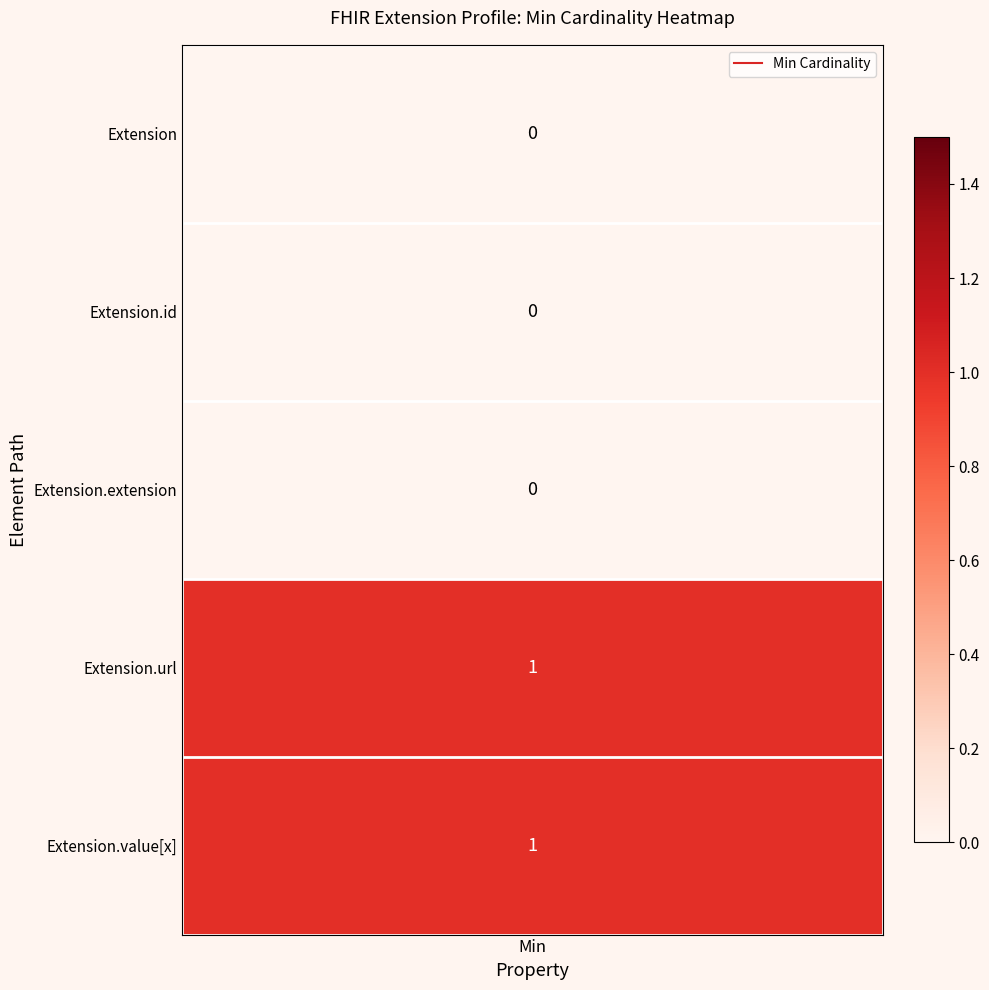

At which label is Extension.id closest to 0?

Extension